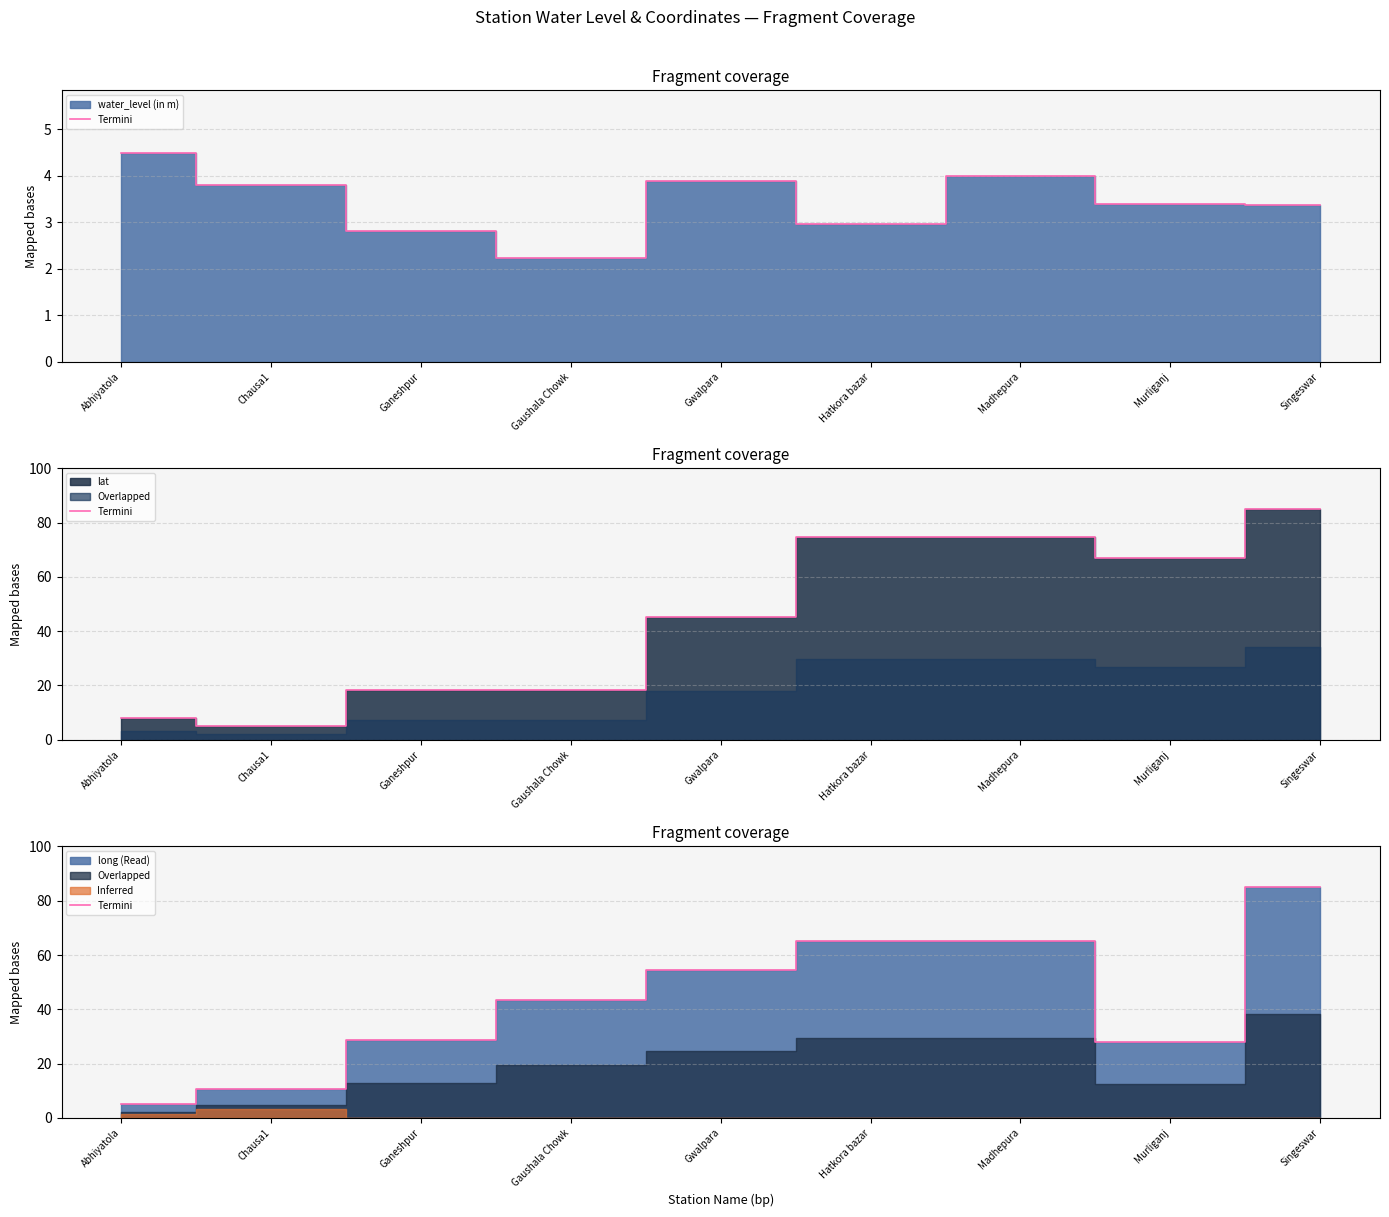

Reading right to left, list all the values displayed in this chart.

85.0	27.8	65.0	65.0	54.5	43.2	28.6	10.6	5.0